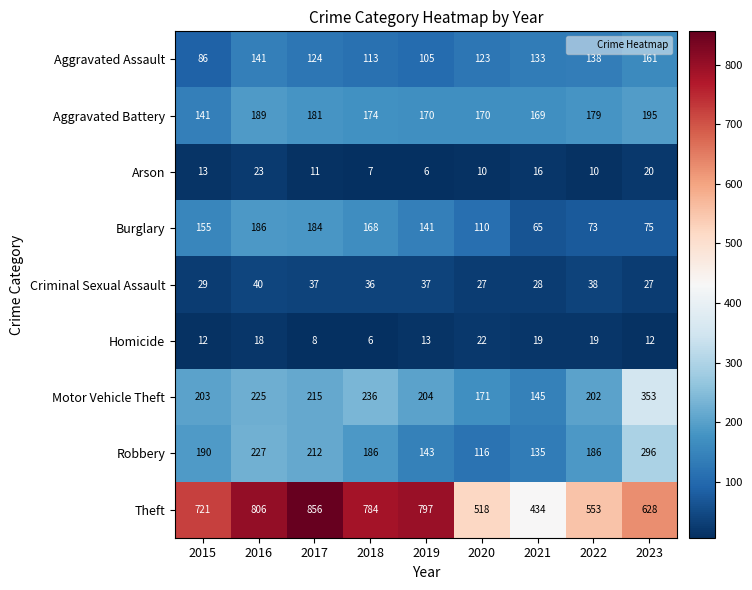

What is the sum of the Arson values at 2016 and 2019?

29